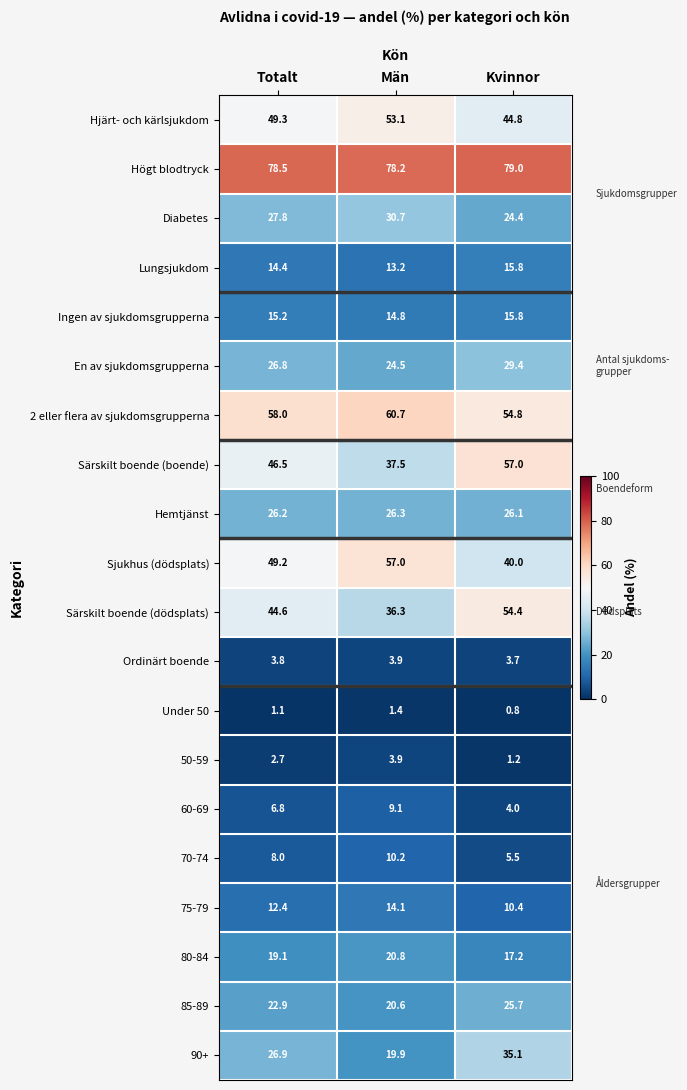

Between Totalt and Kvinnor, which series saw the biggest shift?

Särskilt boende (boende)